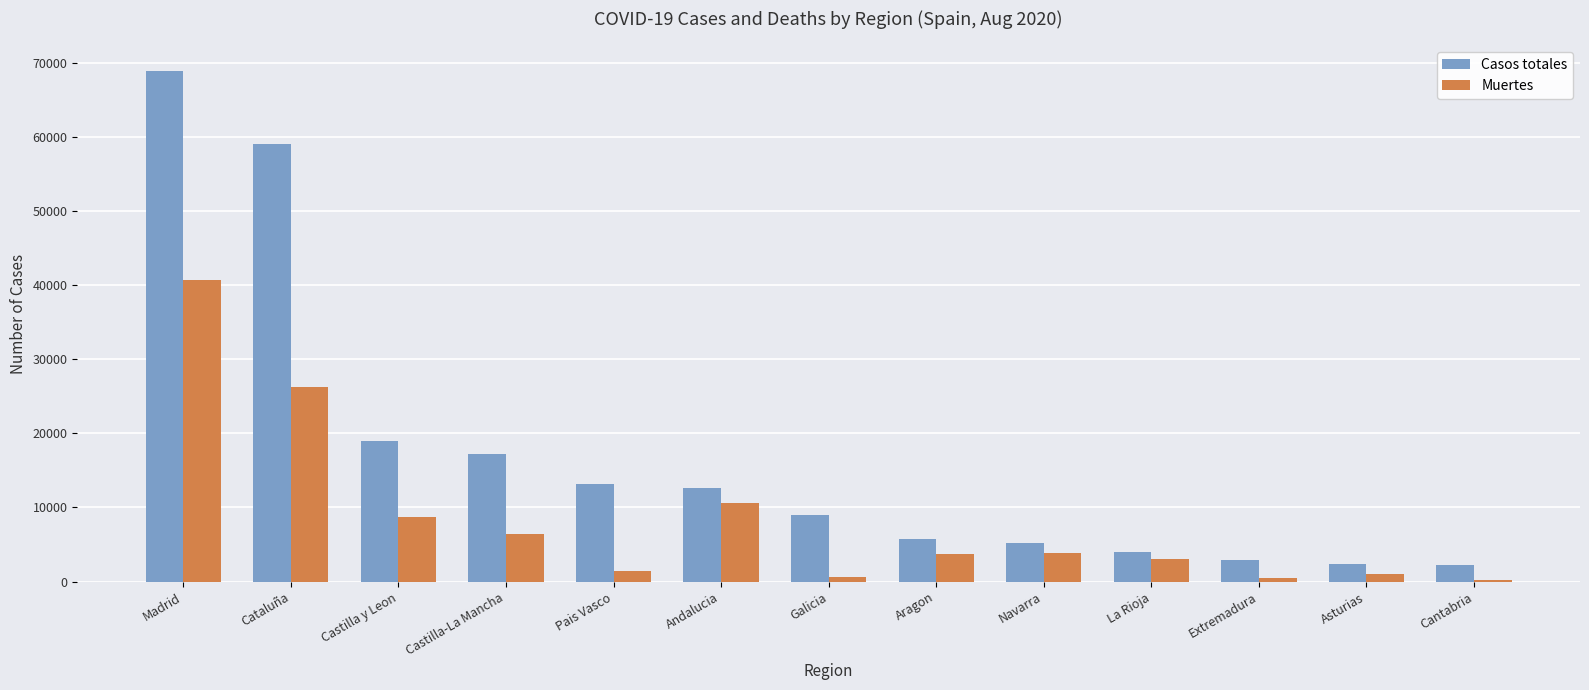

True or false: Casos totales has a value of 18907 at Castilla y Leon.

True